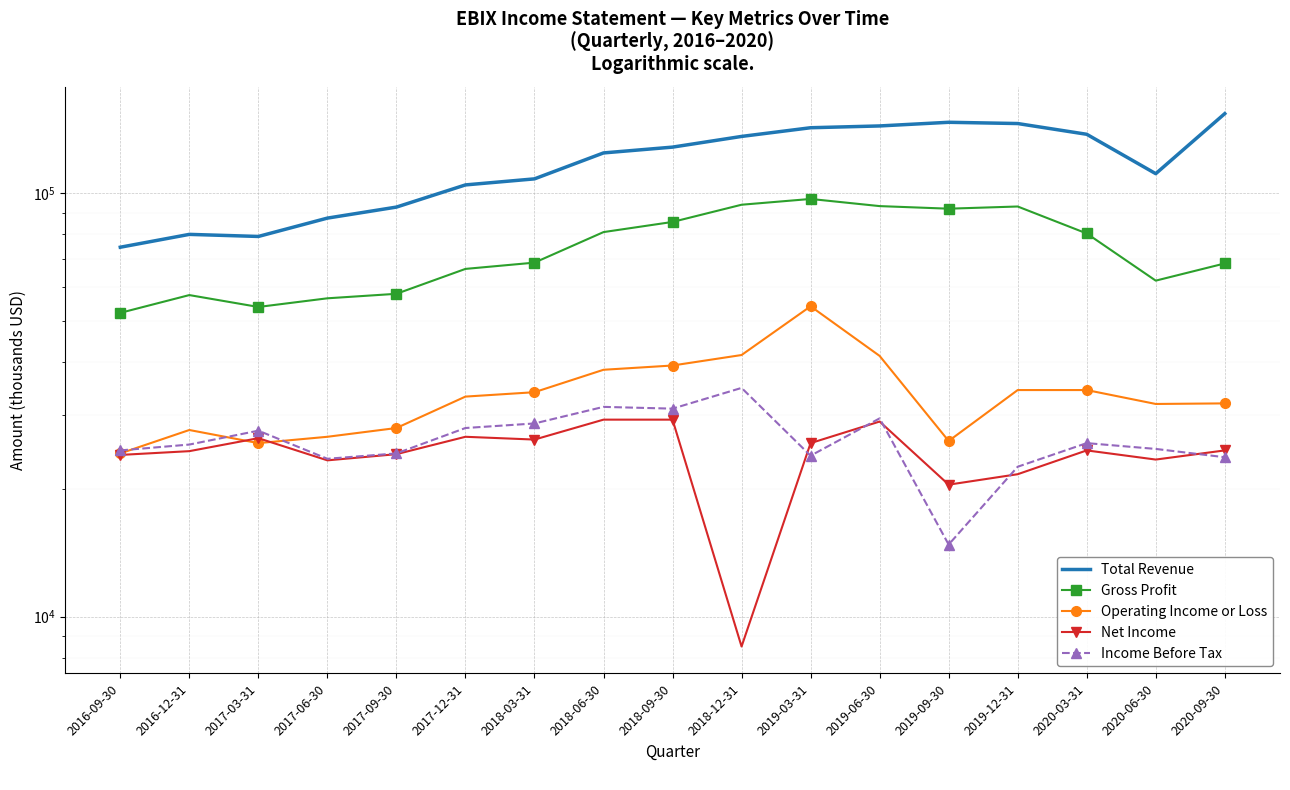

What is the difference between the highest and lowest values at 2016-12-31?

55400